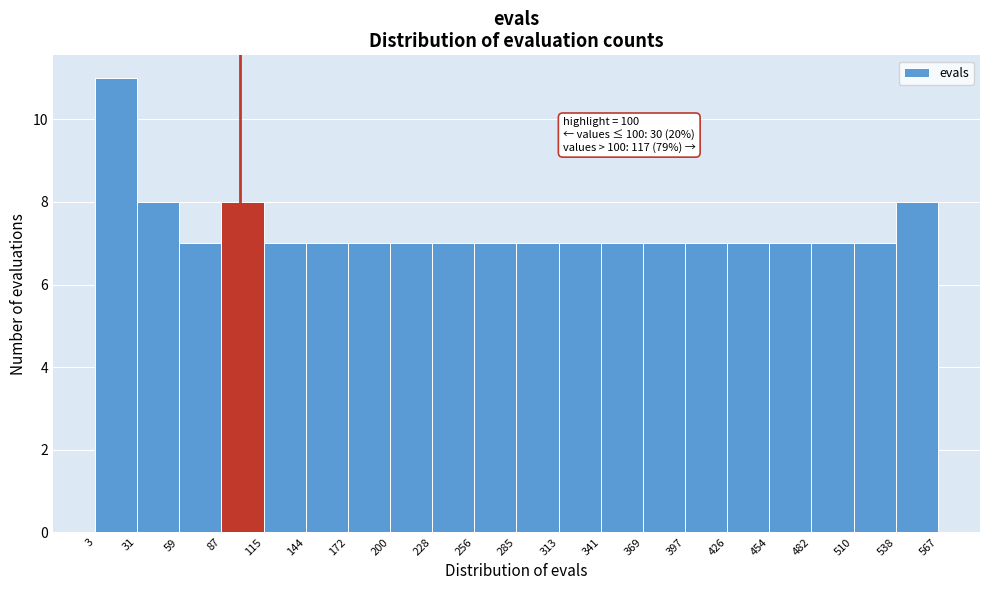

Which range on the x-axis has the tallest bar?

3 to 31